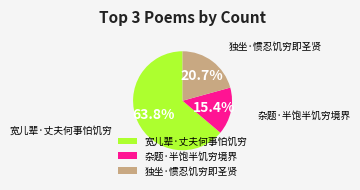

Which slice is the smallest?

杂题·半饱半饥穷境界